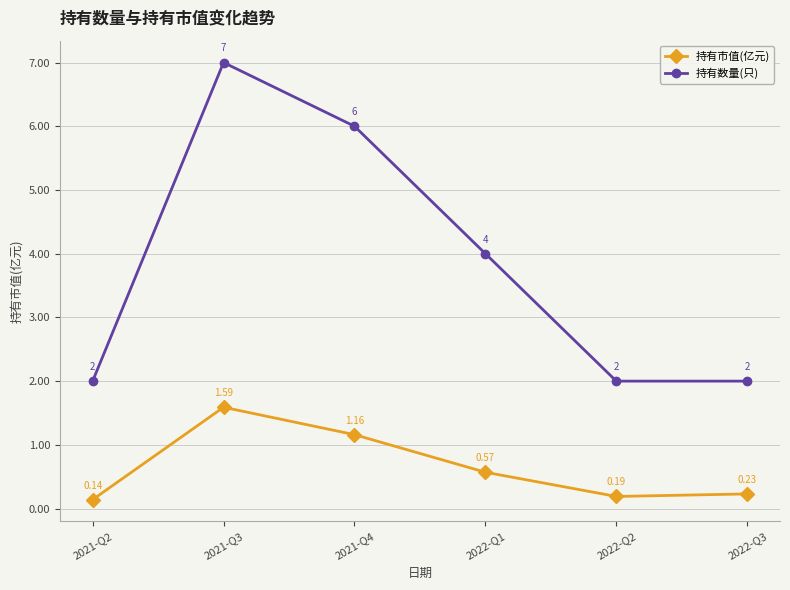

What is the total value across all series at 2022-Q2?

2.2